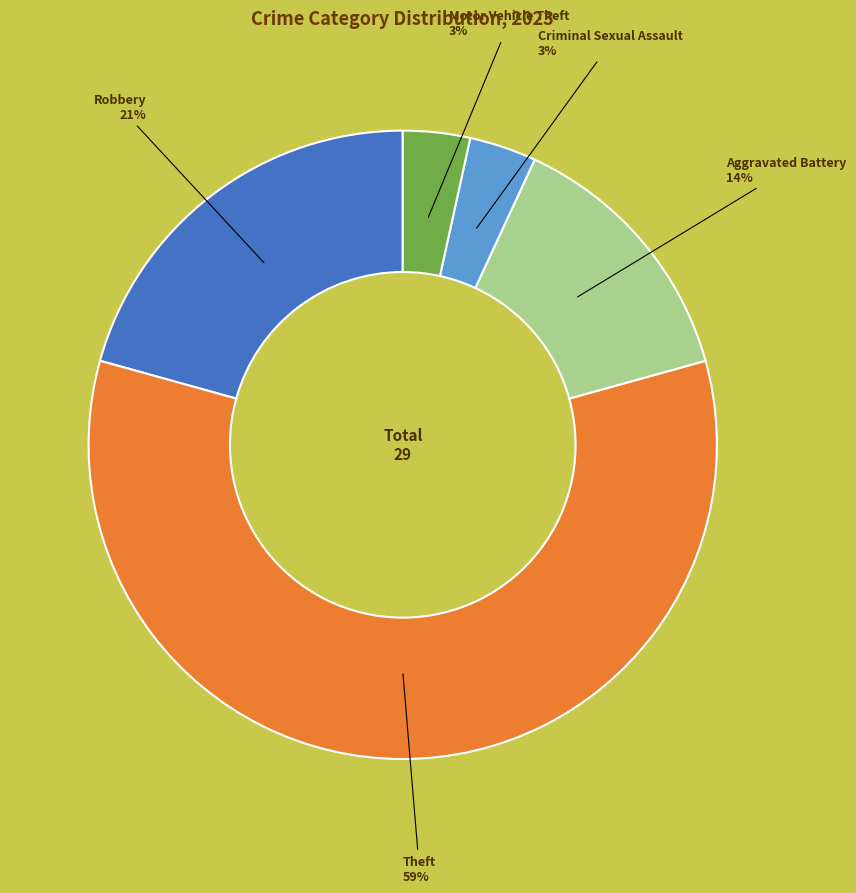

How many segments does this pie chart have?

5